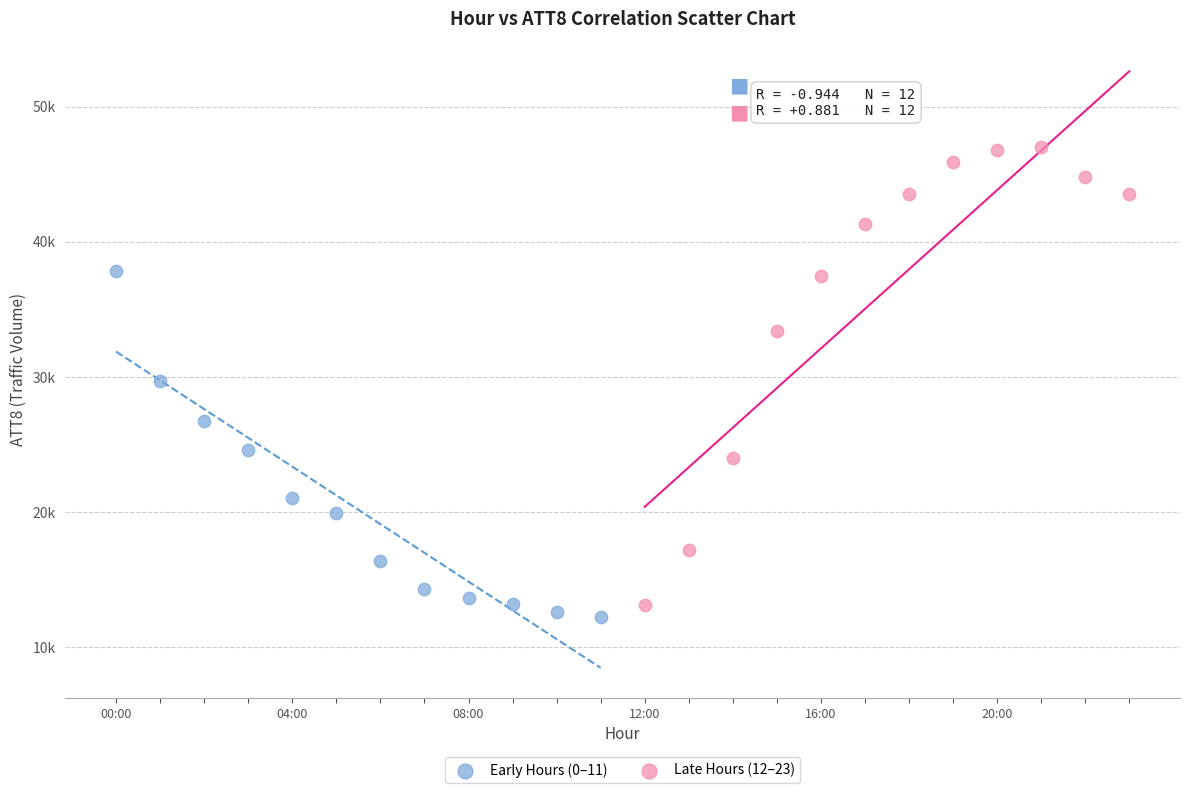

Which series has the widest spread of Y values?

Late Hours (12–23)